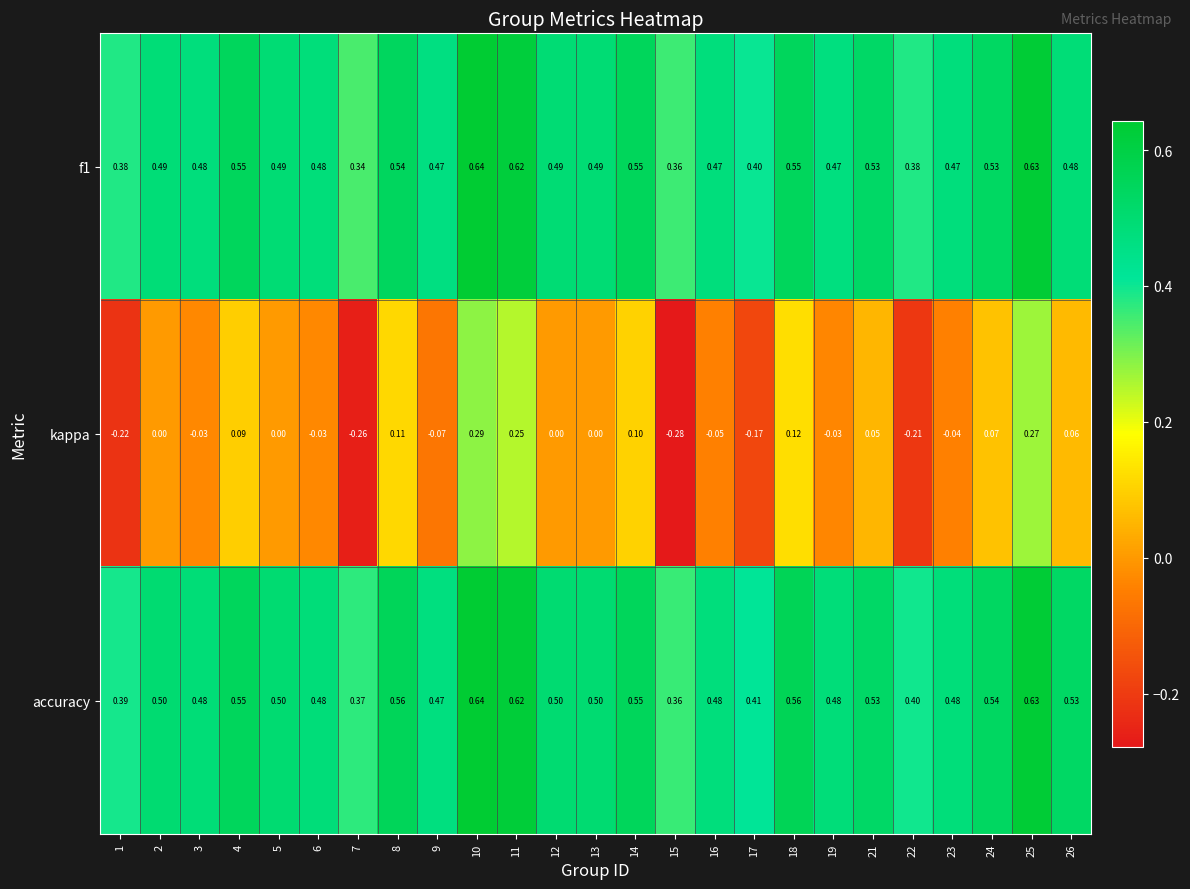

Is the value of kappa at 1 greater than the value of accuracy at 7?

No